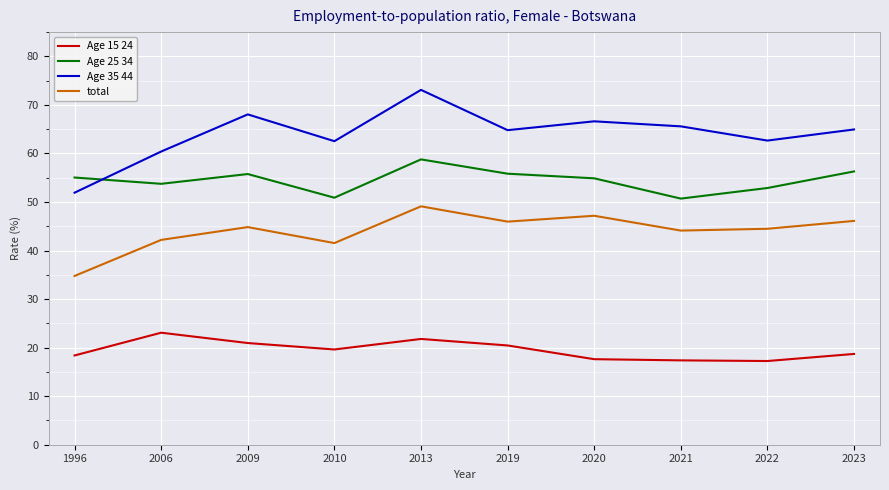

What is the spread (max minus min) of values at 2020?

49.0